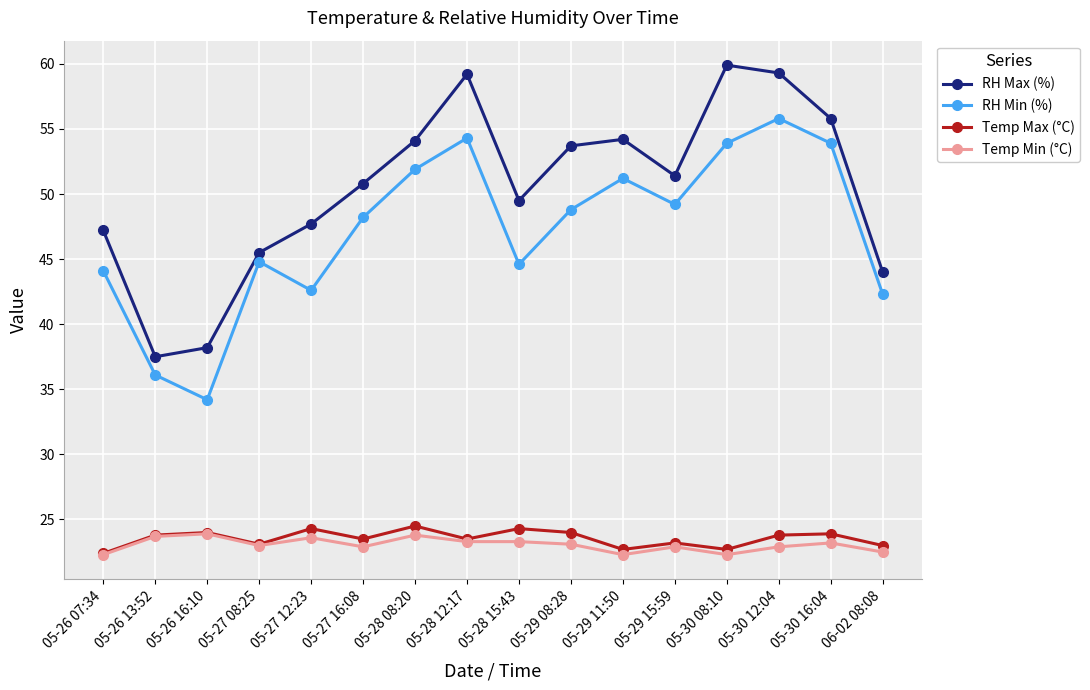

What is the label of the 7th point from the left?

05-28 08:20